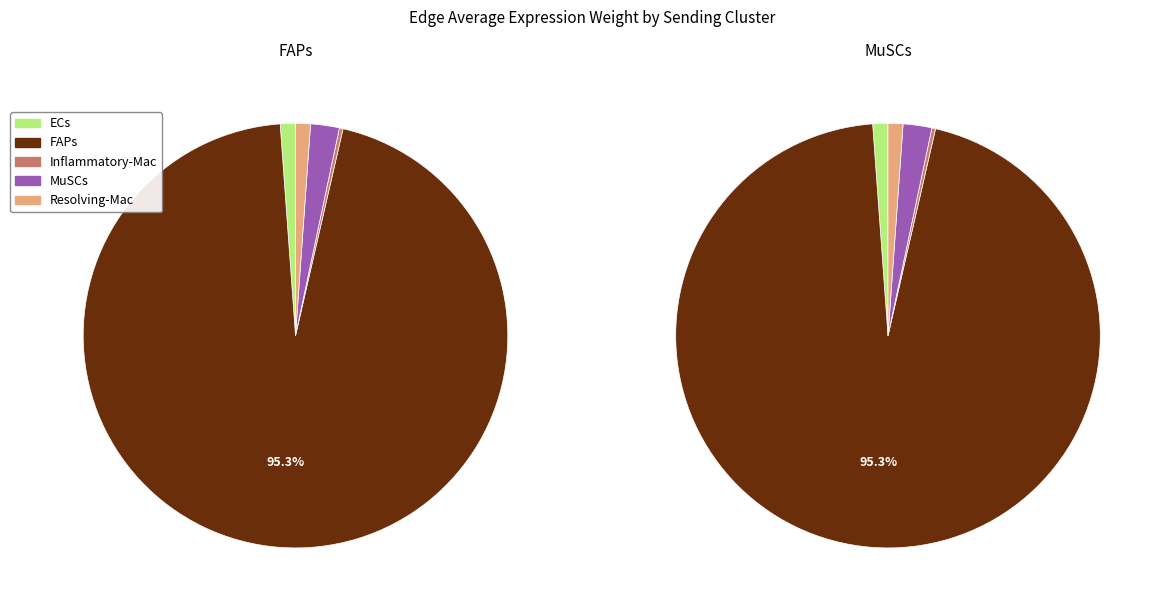

The Inflammatory-Mac slice represents 1% of the pie. True or false?

False